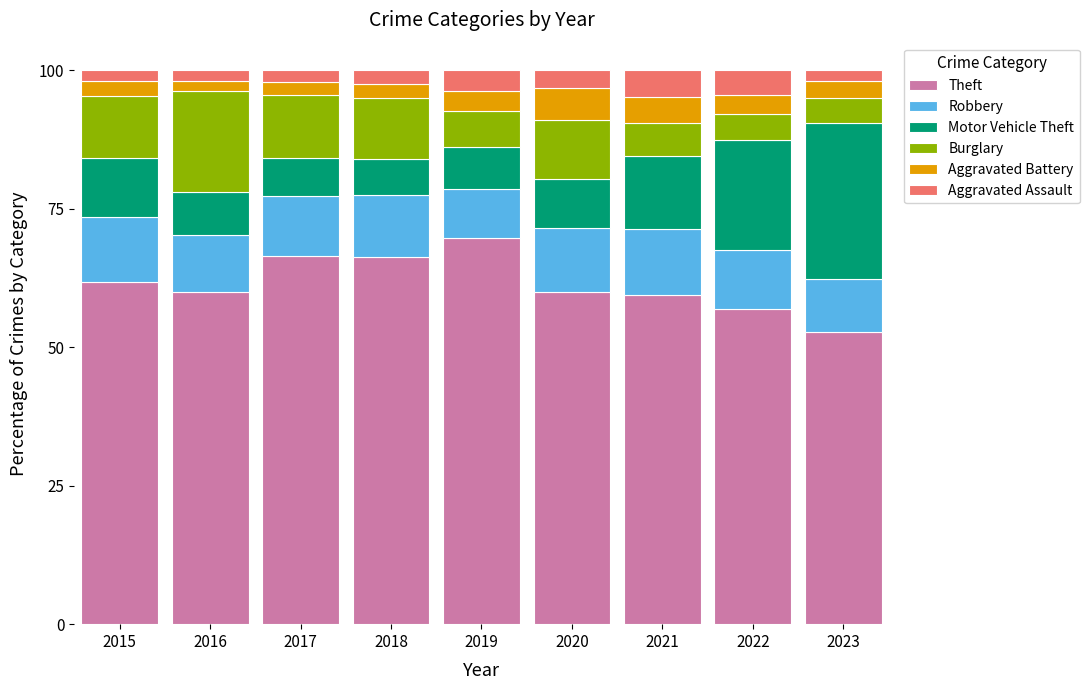

How many bars are there in total?

9